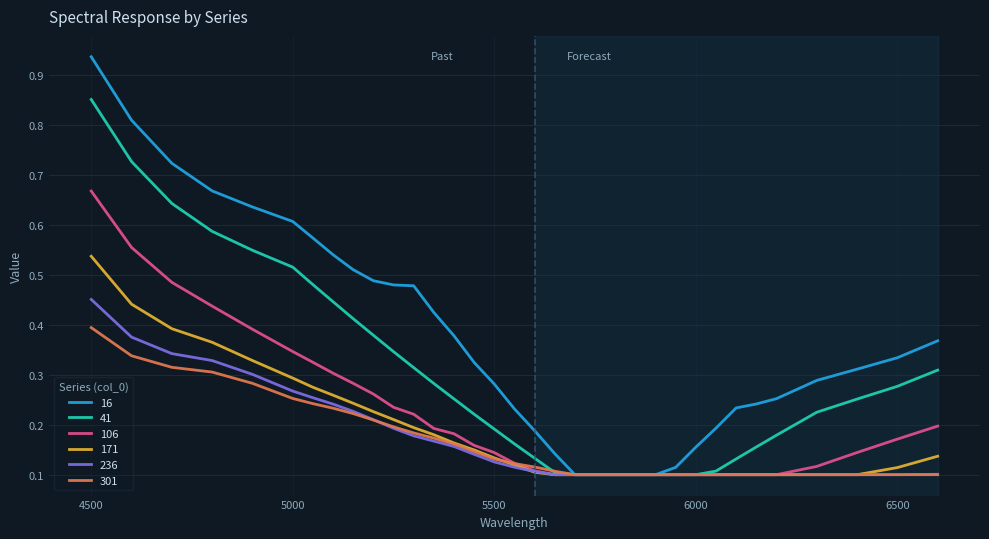

How many lines are shown in the chart?

6